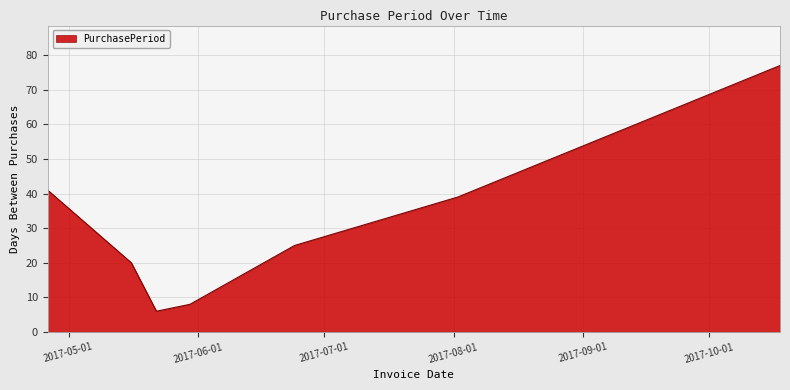

True or false: the data has more than 1 interior local peaks.

False